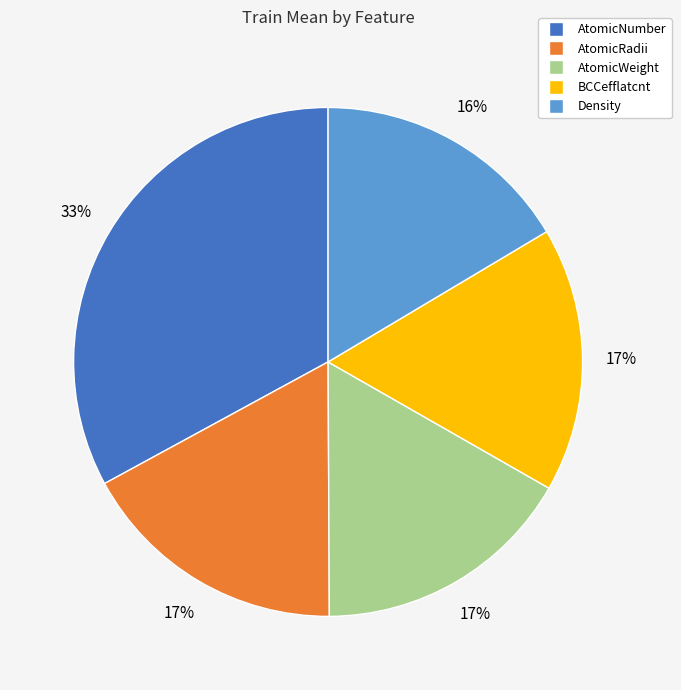

Is there any slice that represents more than half of the pie?

No